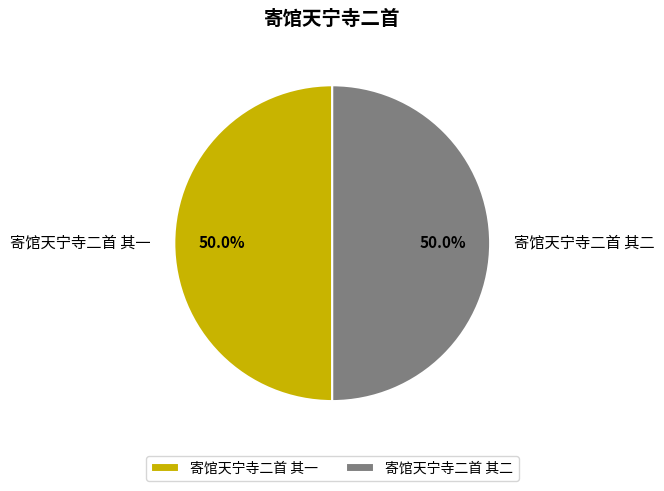

How many slices are in this pie chart?

2